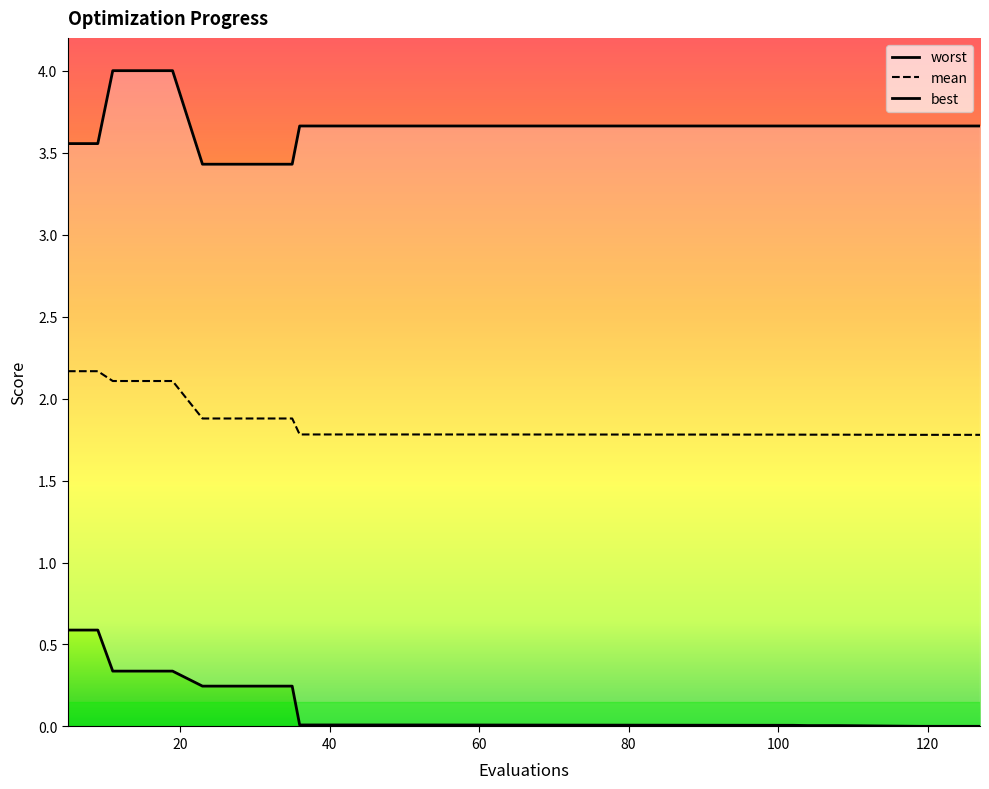

What is the value of the best point at the 5th from the left?

0.3